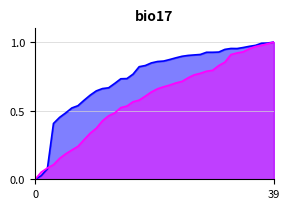

Reading right to left, extract all data points from this chart.

average cover size: 39=1.0	38=1.0	37=1.0	36=1.0	35=1.0	34=1.0	33=1.0	32=1.0	31=0.9	30=0.9	29=0.9	28=0.9	27=0.9	26=0.9	25=0.9	24=0.9	23=0.9	22=0.9	21=0.9	20=0.9	19=0.8	18=0.8	17=0.8	16=0.8	15=0.7	14=0.7	13=0.7	12=0.7	11=0.7	10=0.6	9=0.6	8=0.6	7=0.5	6=0.5	5=0.5	4=0.5	3=0.4	2=0.1	1=0.0	0=0.0
k: 39=1.0	38=1.0	37=1.0	36=1.0	35=1.0	34=0.9	33=0.9	32=0.9	31=0.9	30=0.8	29=0.8	28=0.8	27=0.8	26=0.8	25=0.7	24=0.7	23=0.7	22=0.7	21=0.7	20=0.7	19=0.6	18=0.6	17=0.6	16=0.6	15=0.5	14=0.5	13=0.5	12=0.5	11=0.4	10=0.4	9=0.3	8=0.3	7=0.2	6=0.2	5=0.2	4=0.2	3=0.1	2=0.1	1=0.1	0=0.0